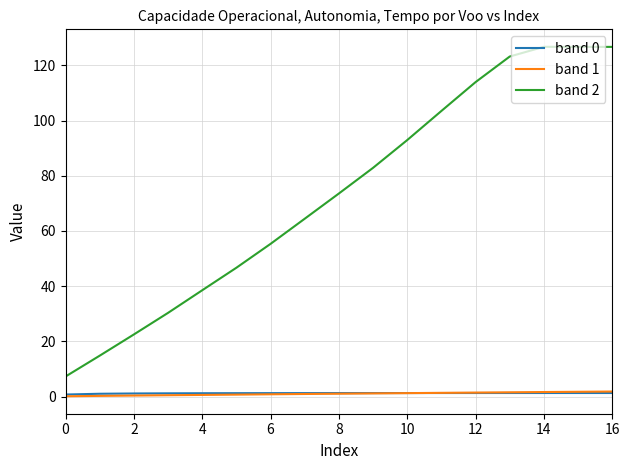

What is the minimum value shown in the chart?

0.1